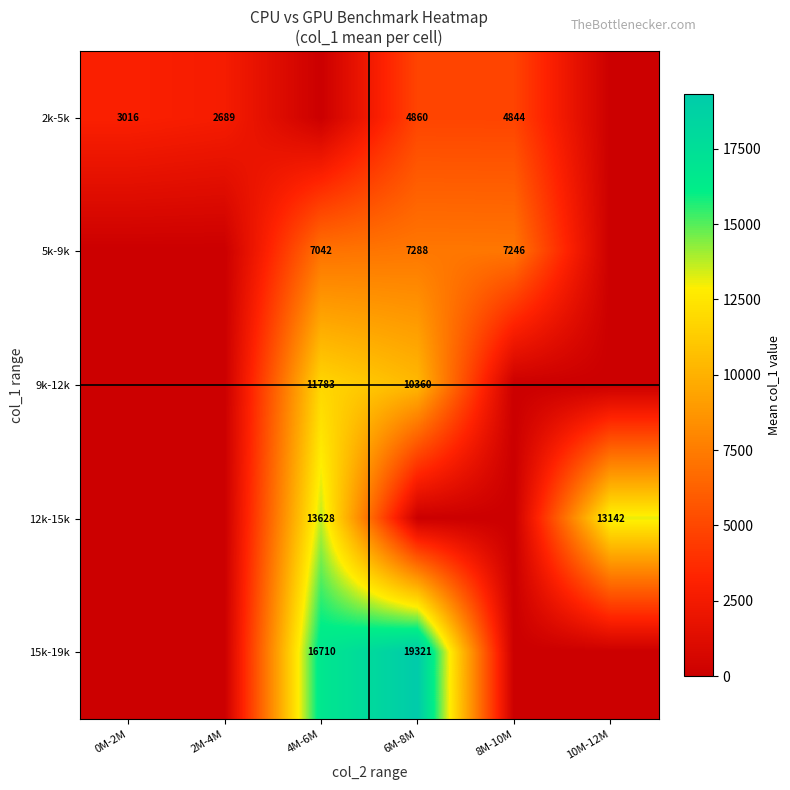

Is it true that 5k-9k equals 11659 at 8M-10M?

False